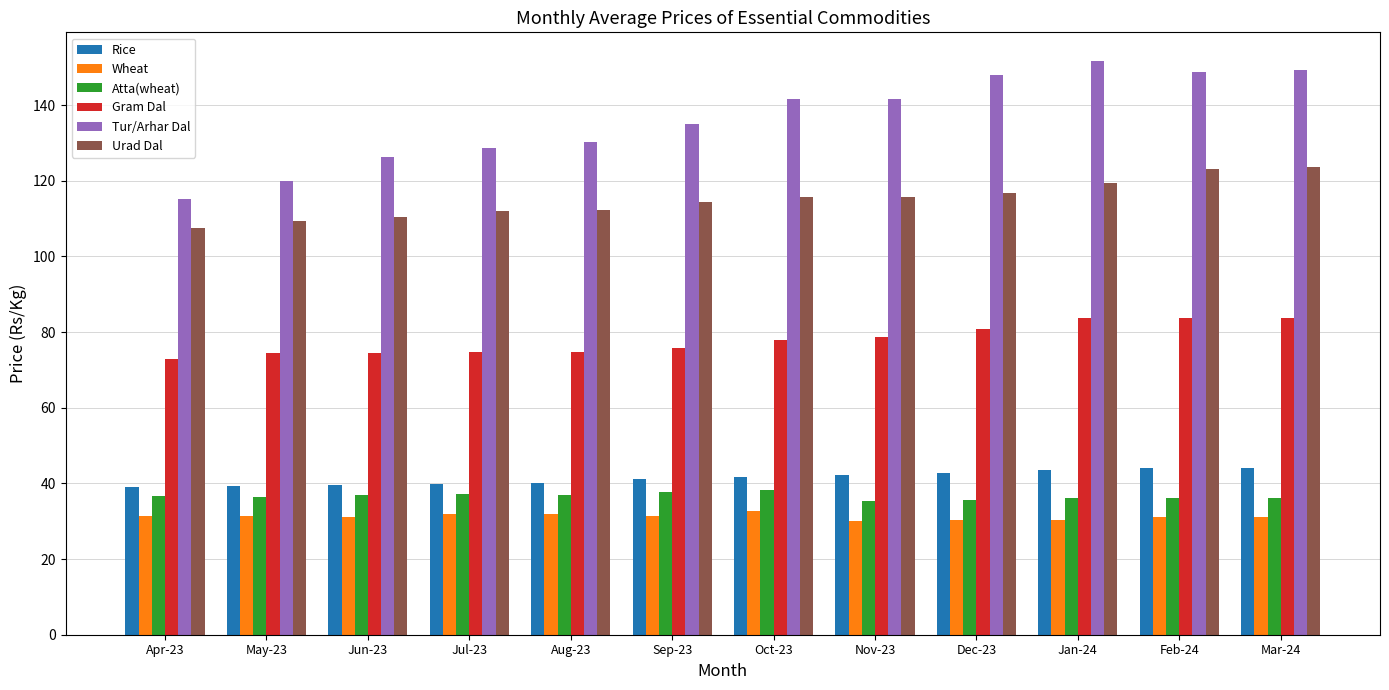

What is the sum of all Atta(wheat) values?

439.4